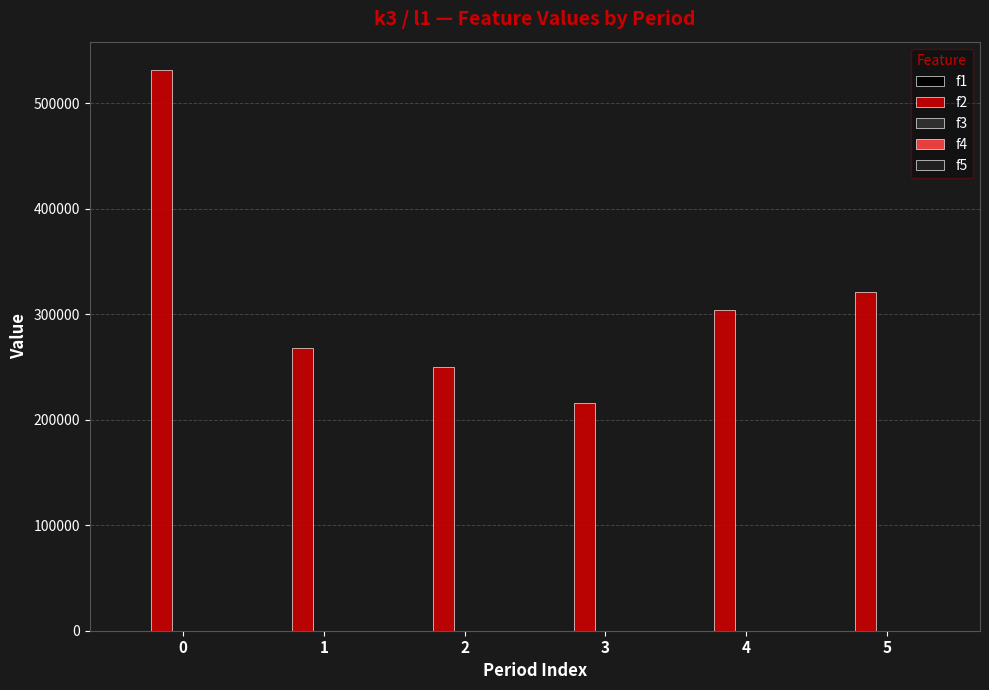

How many data points are less than 304500?

3